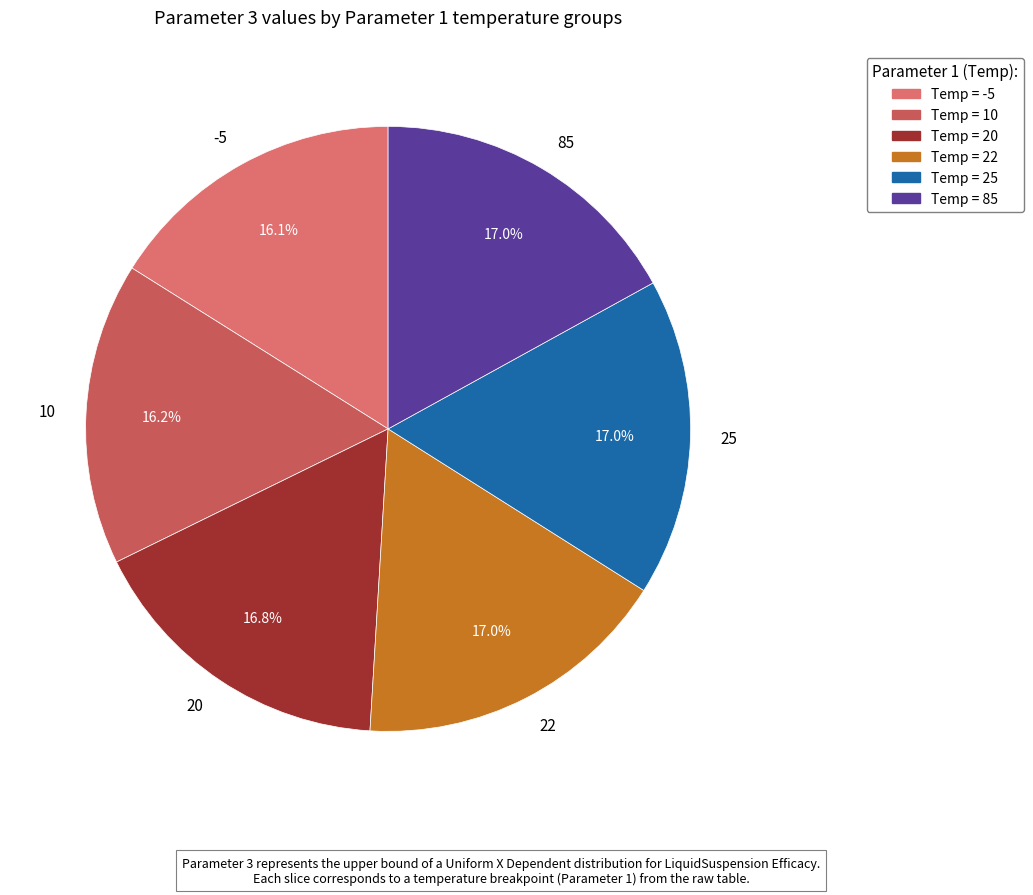

What percentage is the 10 slice, to the nearest percent?

16%